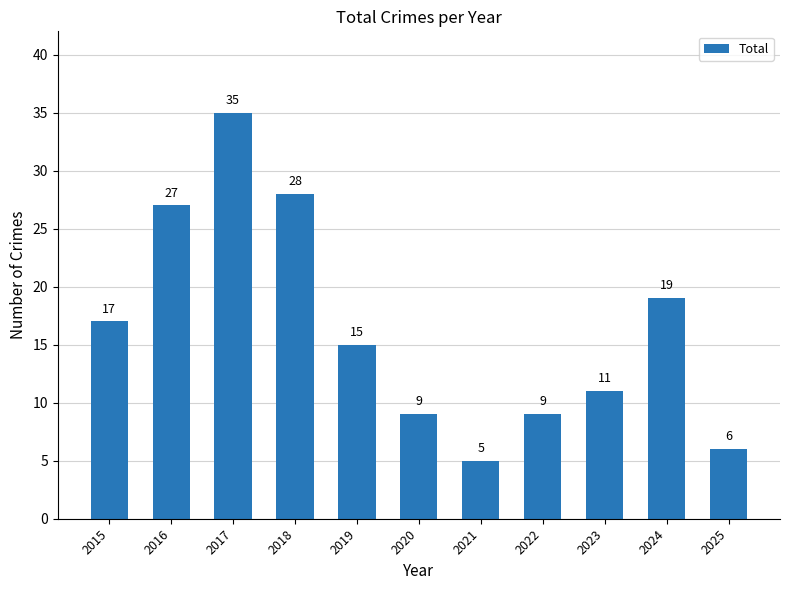

What is the smallest value displayed?

5